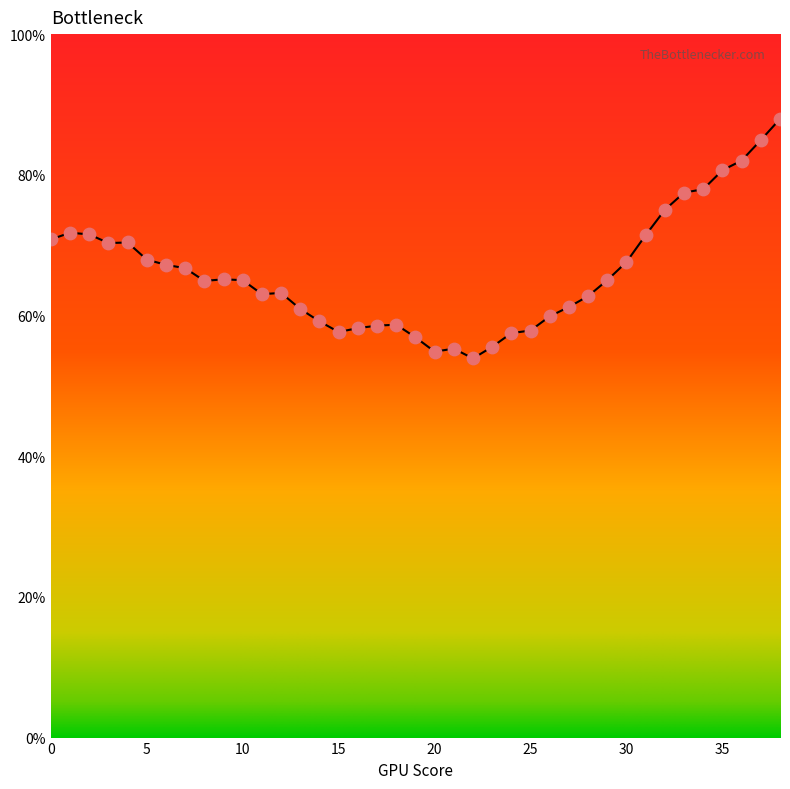

Approximately how many times larger is the value at 3 compared to 31?

1.0